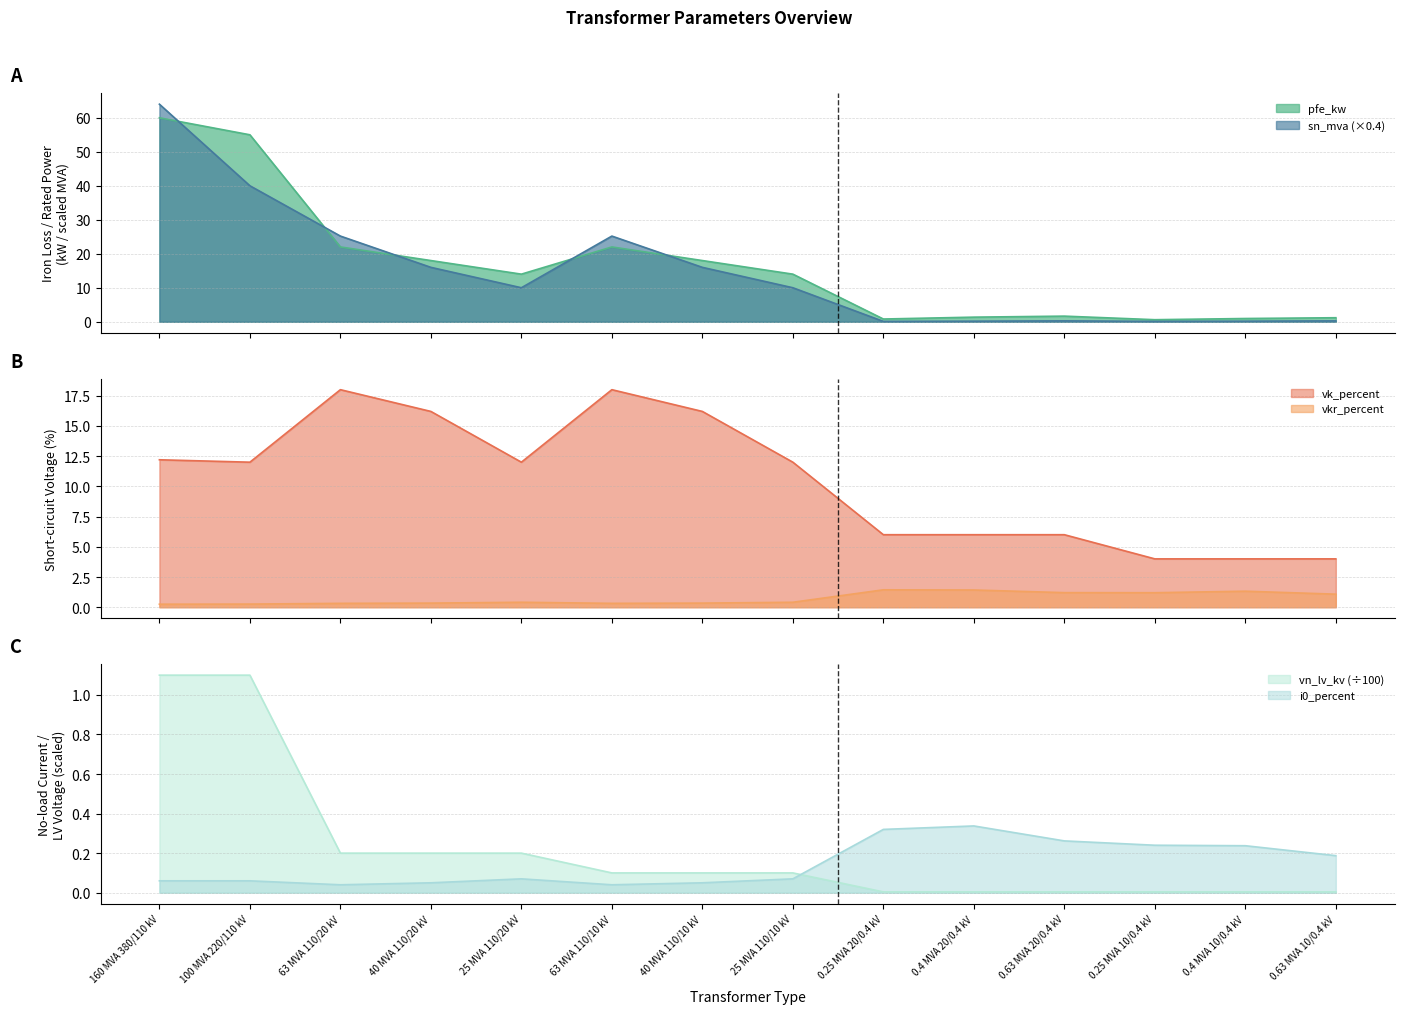

Read the vk_percent value at 40 MVA 110/20 kV.

16.2